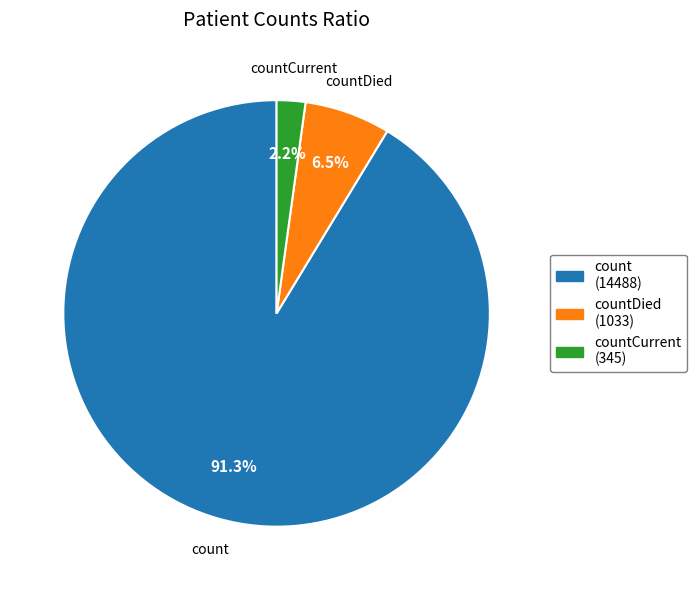

Is there a majority slice in this chart?

Yes